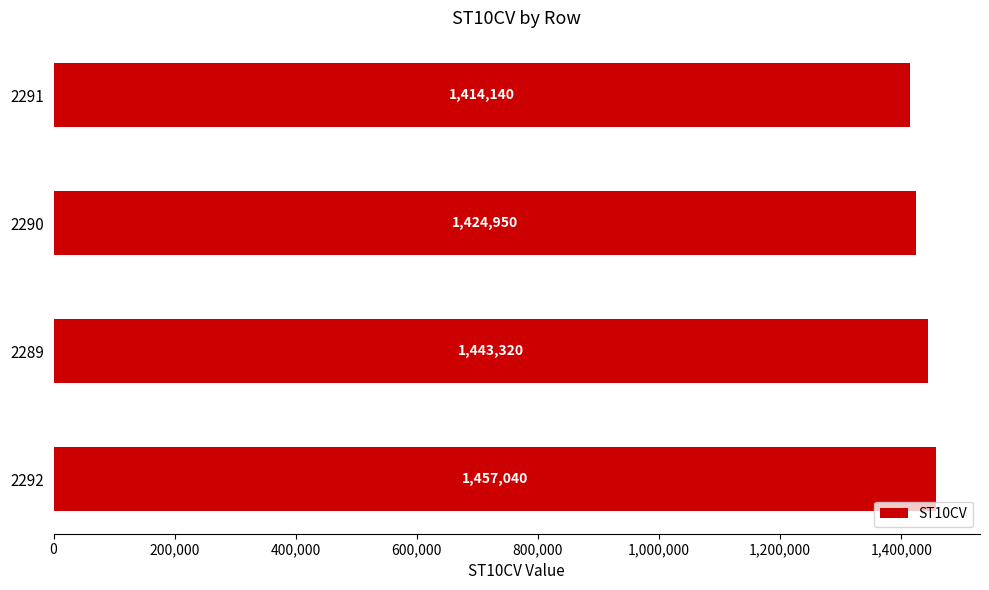

Rank the categories by value from highest to lowest.

2292, 2289, 2290, 2291